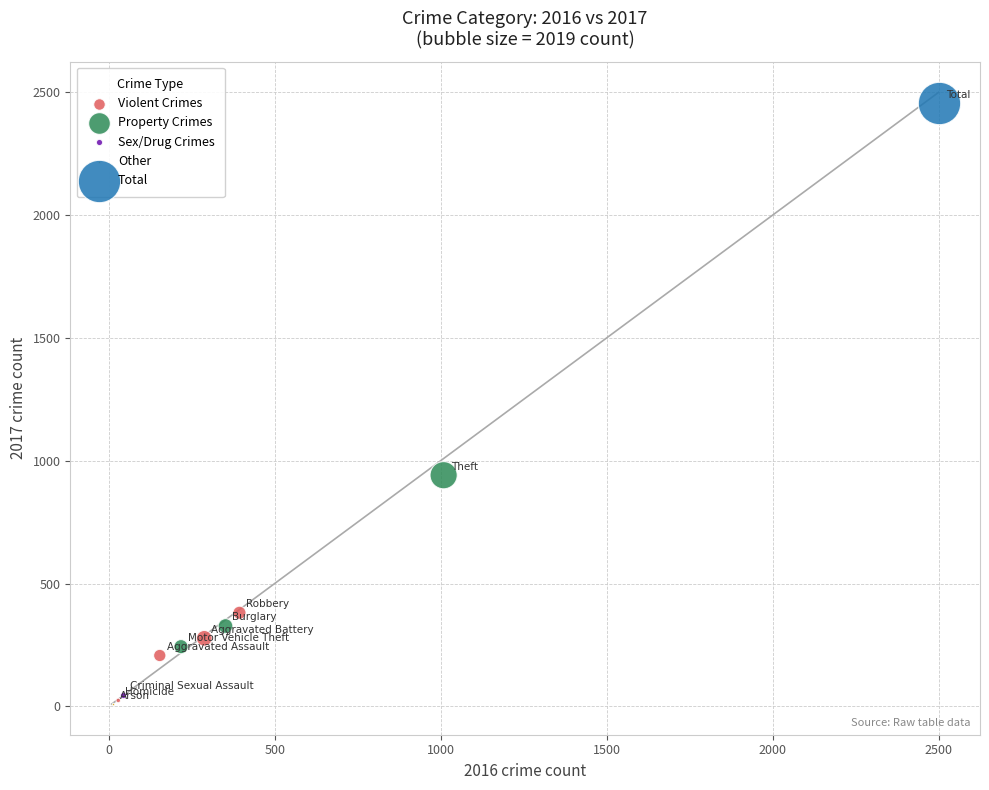

Which series reaches the maximum Y coordinate?

Total